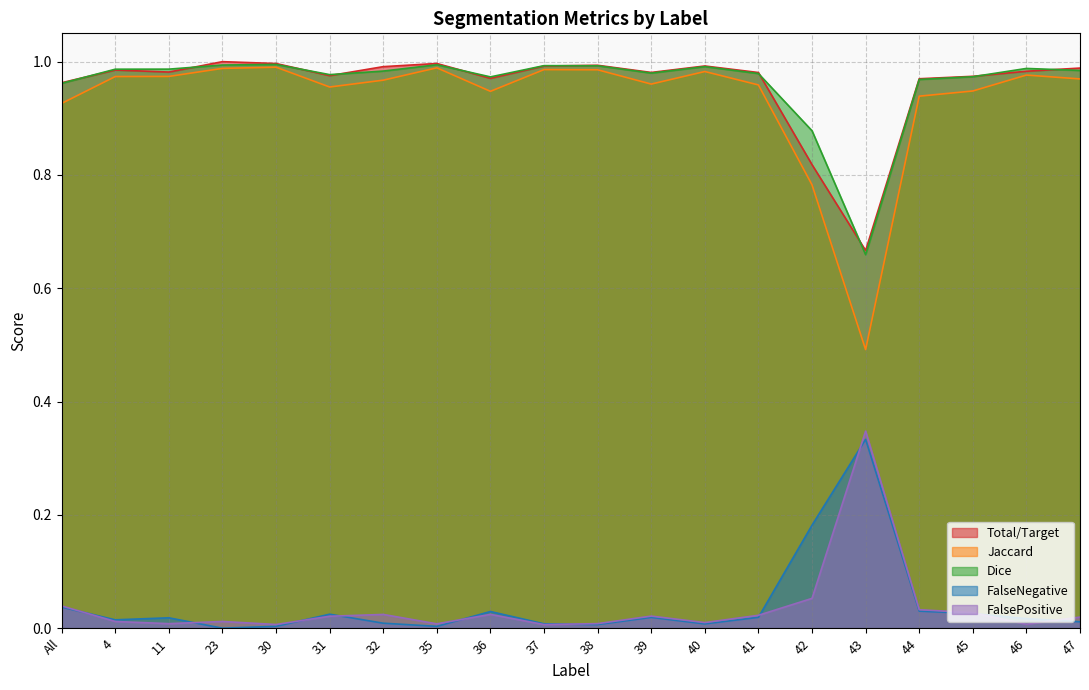

Reading left to right, extract all data points from this chart.

Total/Target: 1.0	1.0	1.0	1.0	1.0	1.0	1.0	1.0	1.0	1.0	1.0	1.0	1.0	1.0	0.8	0.7	1.0	1.0	1.0	1.0
Jaccard: 0.9	1.0	1.0	1.0	1.0	1.0	1.0	1.0	0.9	1.0	1.0	1.0	1.0	1.0	0.8	0.5	0.9	0.9	1.0	1.0
Dice: 1.0	1.0	1.0	1.0	1.0	1.0	1.0	1.0	1.0	1.0	1.0	1.0	1.0	1.0	0.9	0.7	1.0	1.0	1.0	1.0
FalseNegative: 0.0	0.0	0.0	0.0	0.0	0.0	0.0	0.0	0.0	0.0	0.0	0.0	0.0	0.0	0.2	0.3	0.0	0.0	0.0	0.0
FalsePositive: 0.0	0.0	0.0	0.0	0.0	0.0	0.0	0.0	0.0	0.0	0.0	0.0	0.0	0.0	0.1	0.3	0.0	0.0	0.0	0.0